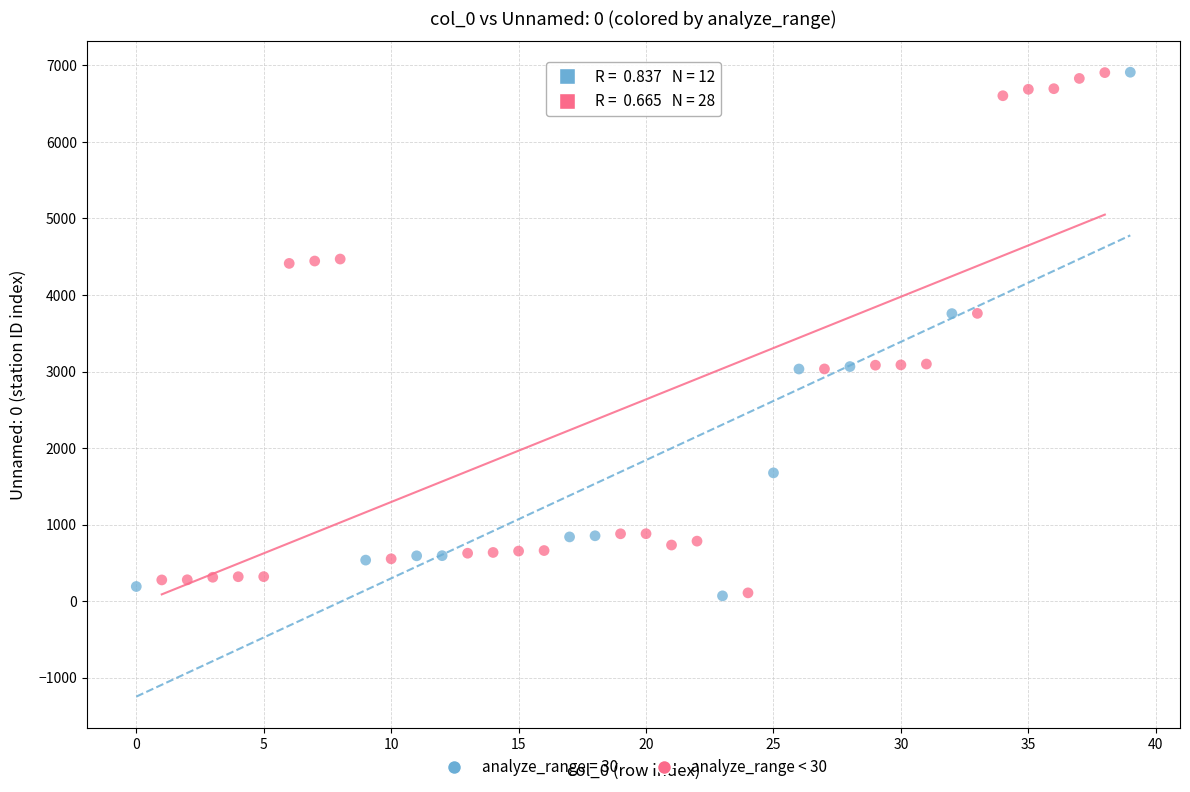

What are all the series names shown in the legend?

analyze_range = 30, analyze_range < 30